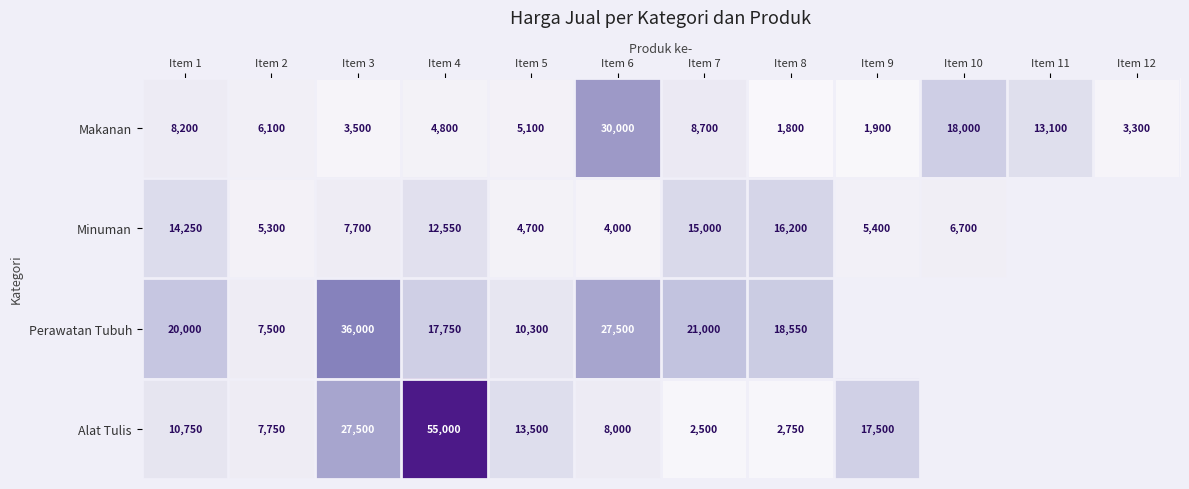

At Item 3, list the series in order from largest to smallest.

Perawatan Tubuh, Alat Tulis, Minuman, Makanan